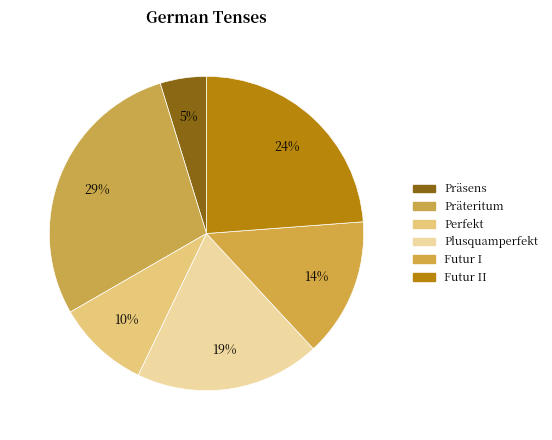

Is there any slice that represents more than half of the pie?

No